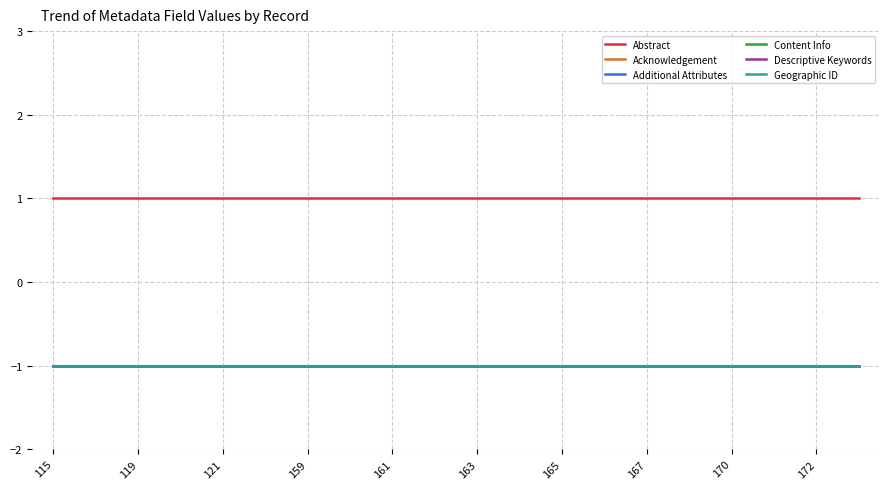

What is the maximum value shown in the chart?

1